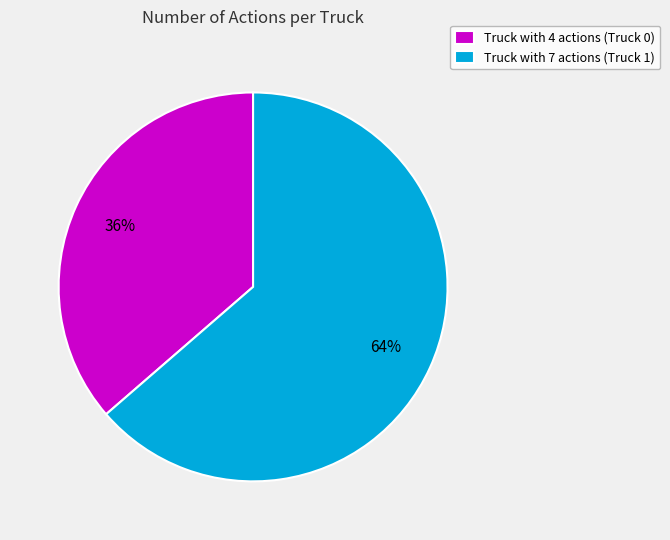

Rank the categories by value from highest to lowest.

Truck with 7 actions (Truck 1), Truck with 4 actions (Truck 0)